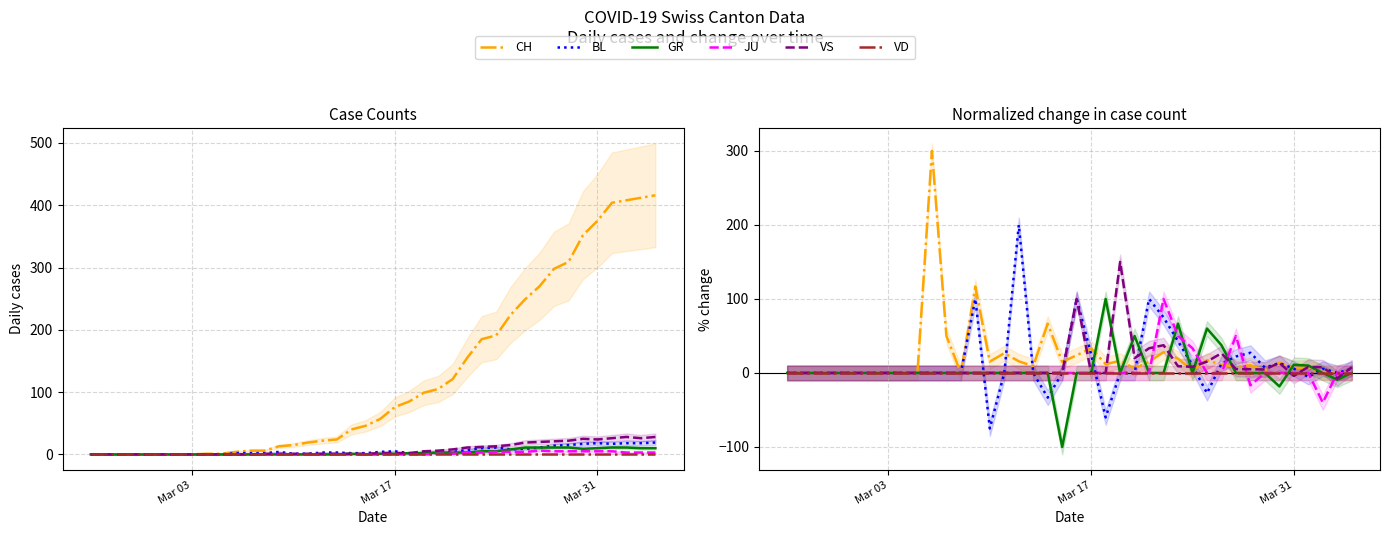

Which series has the largest total across all categories?

CH